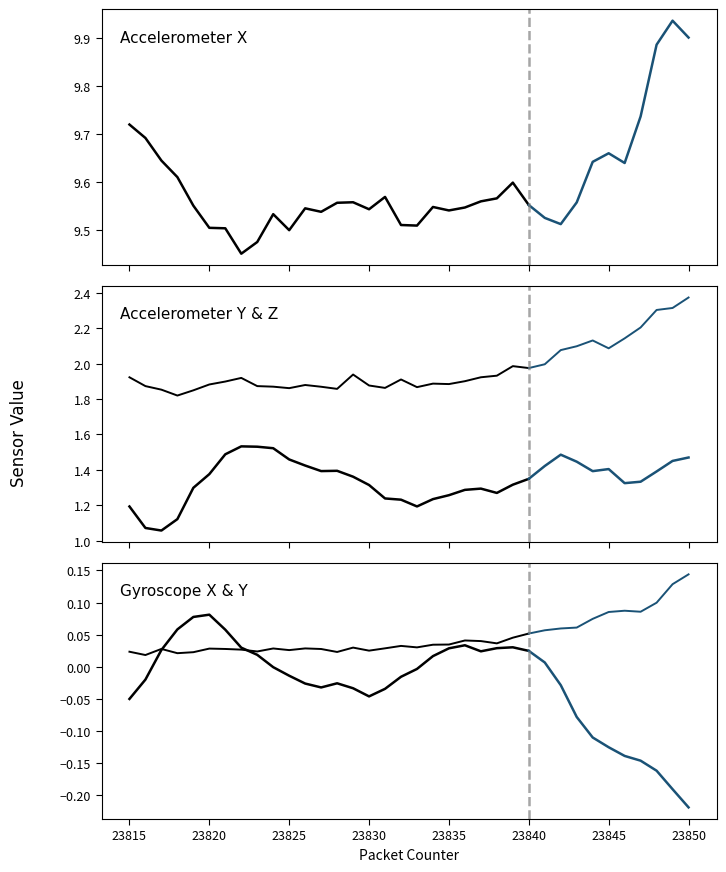

True or false: Gyr_Y has a value of 0.0 at 23824.

True